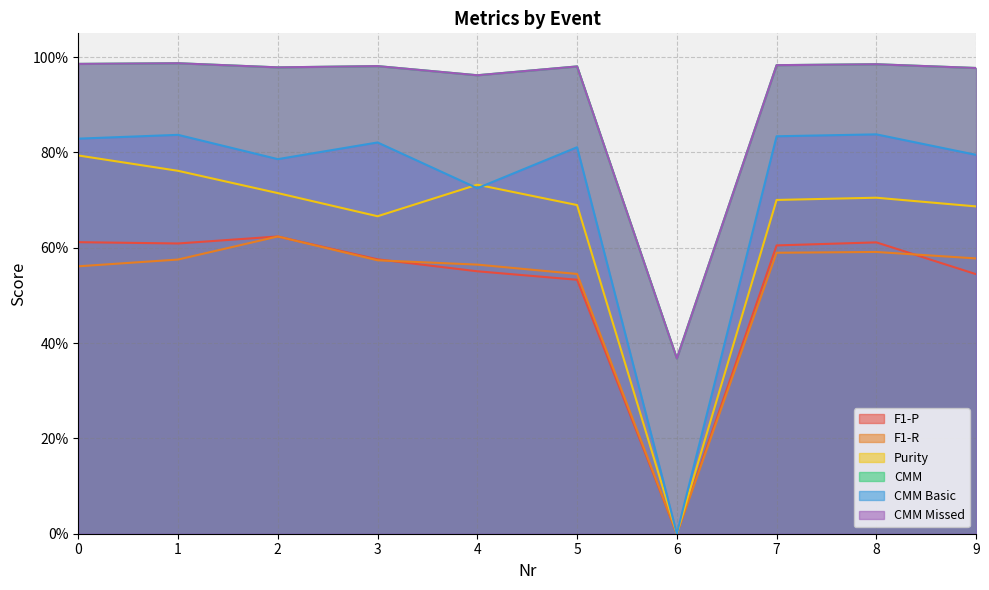

True or false: F1-P and Purity cross at least once.

False